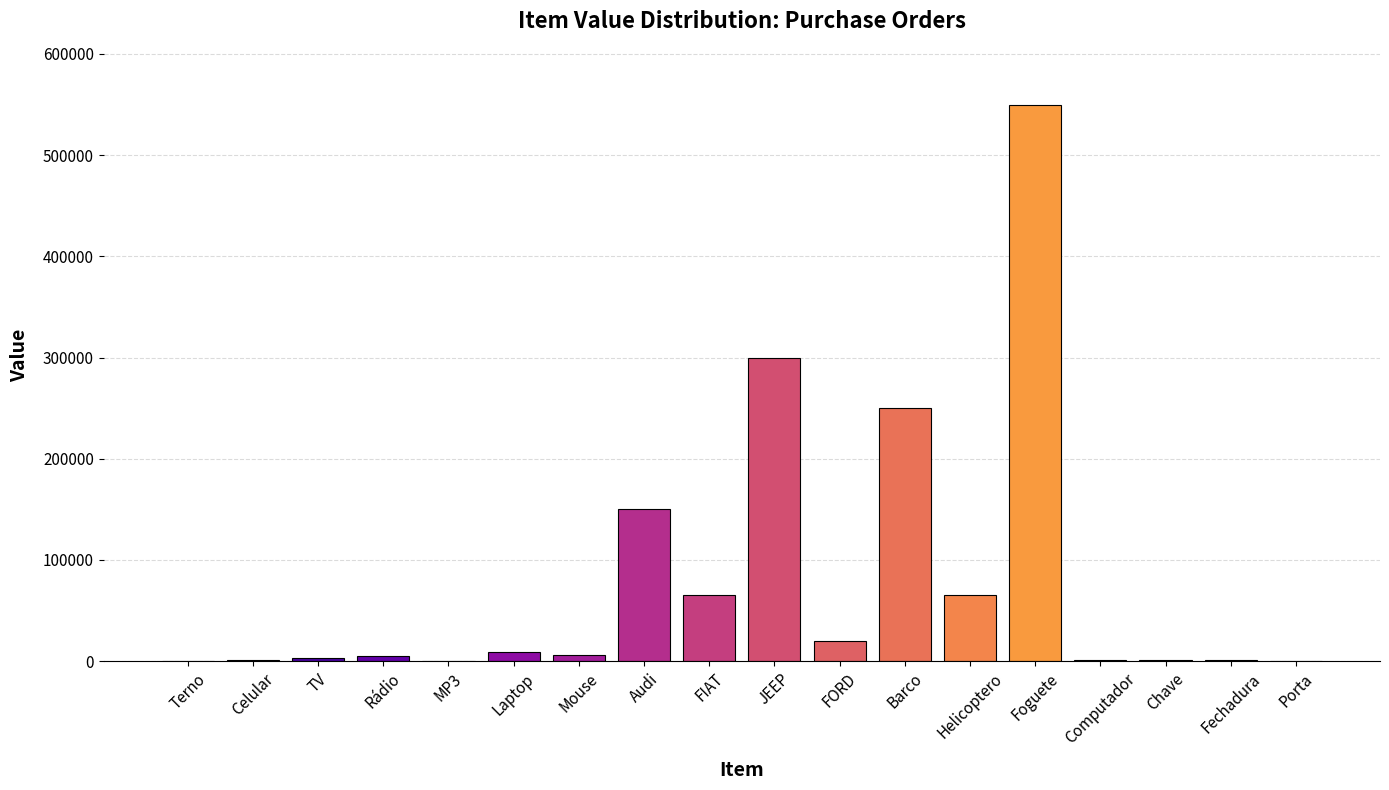

Between Audi and Helicoptero, which is larger?

Audi